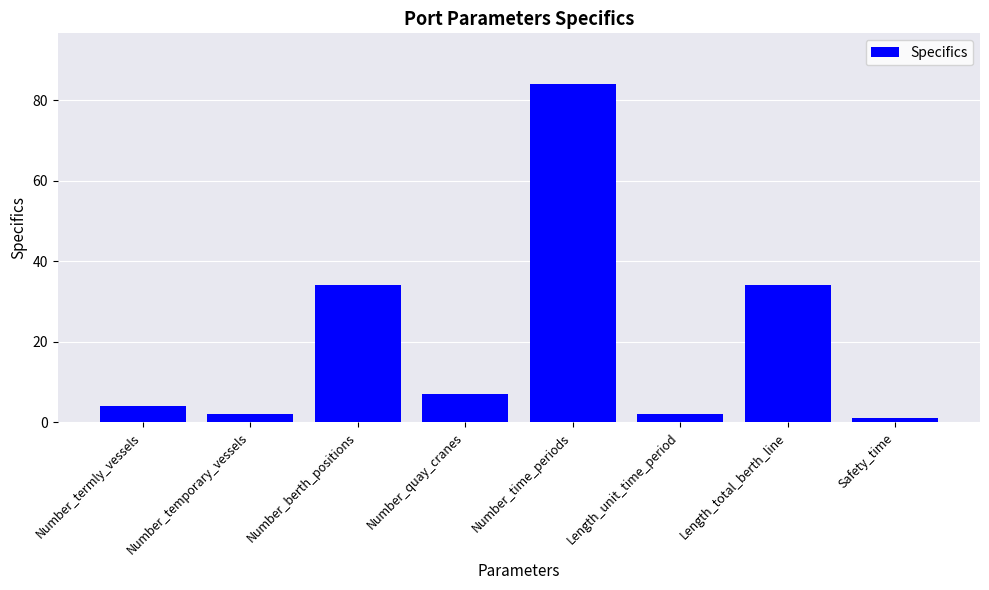

What is the minimum value shown in the chart?

1